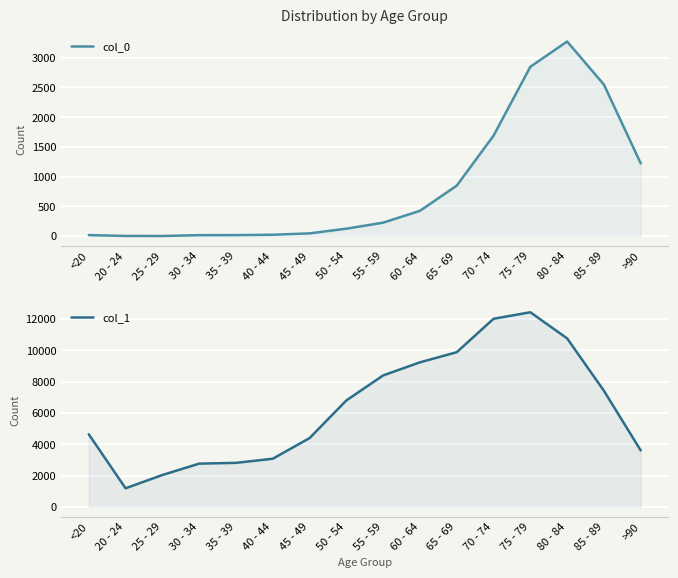

Read the col_1 value at 80 - 84, to the nearest 100.

10800